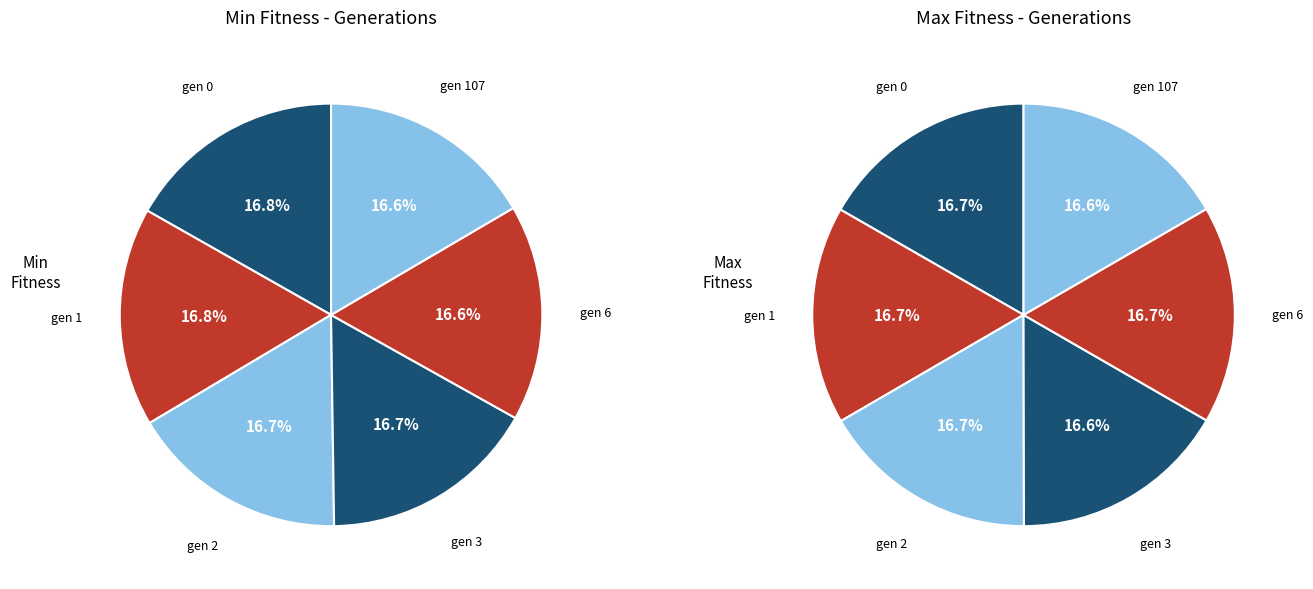

Count the number of slices in the pie.

6